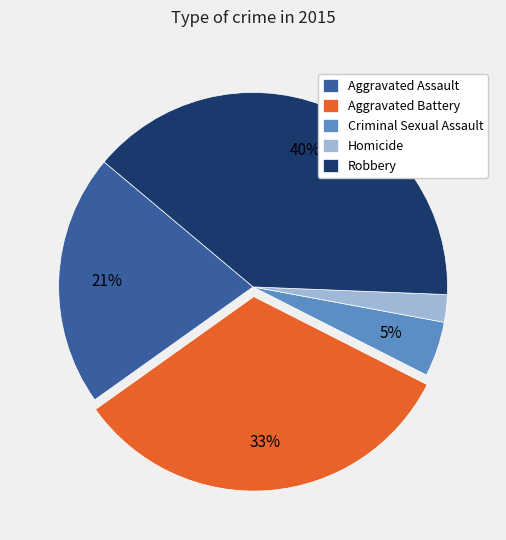

How many slices are in this pie chart?

5